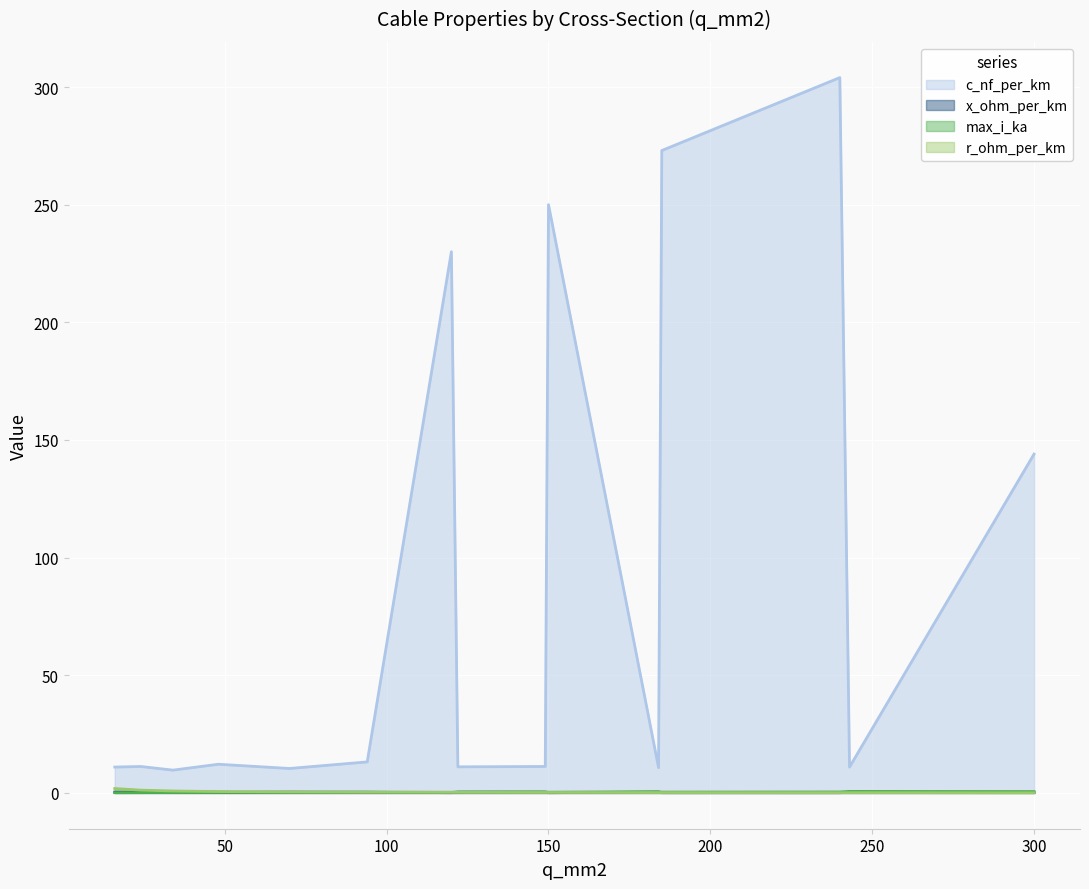

True or false: c_nf_per_km and x_ohm_per_km intersect in this chart.

False